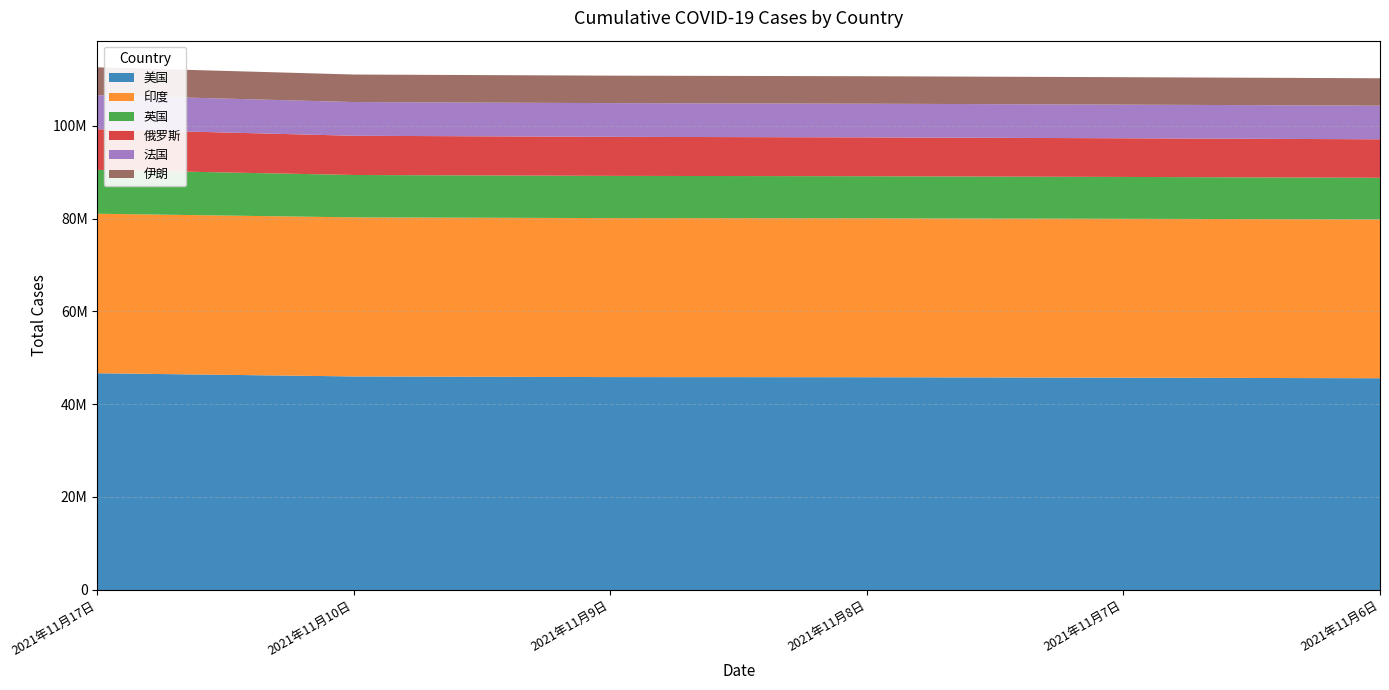

Which series has the widest spread of values?

美国